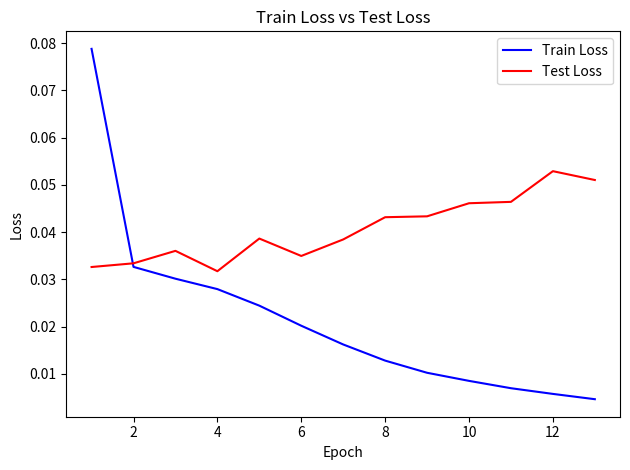

At how many categories does at least one series exceed 0?

13